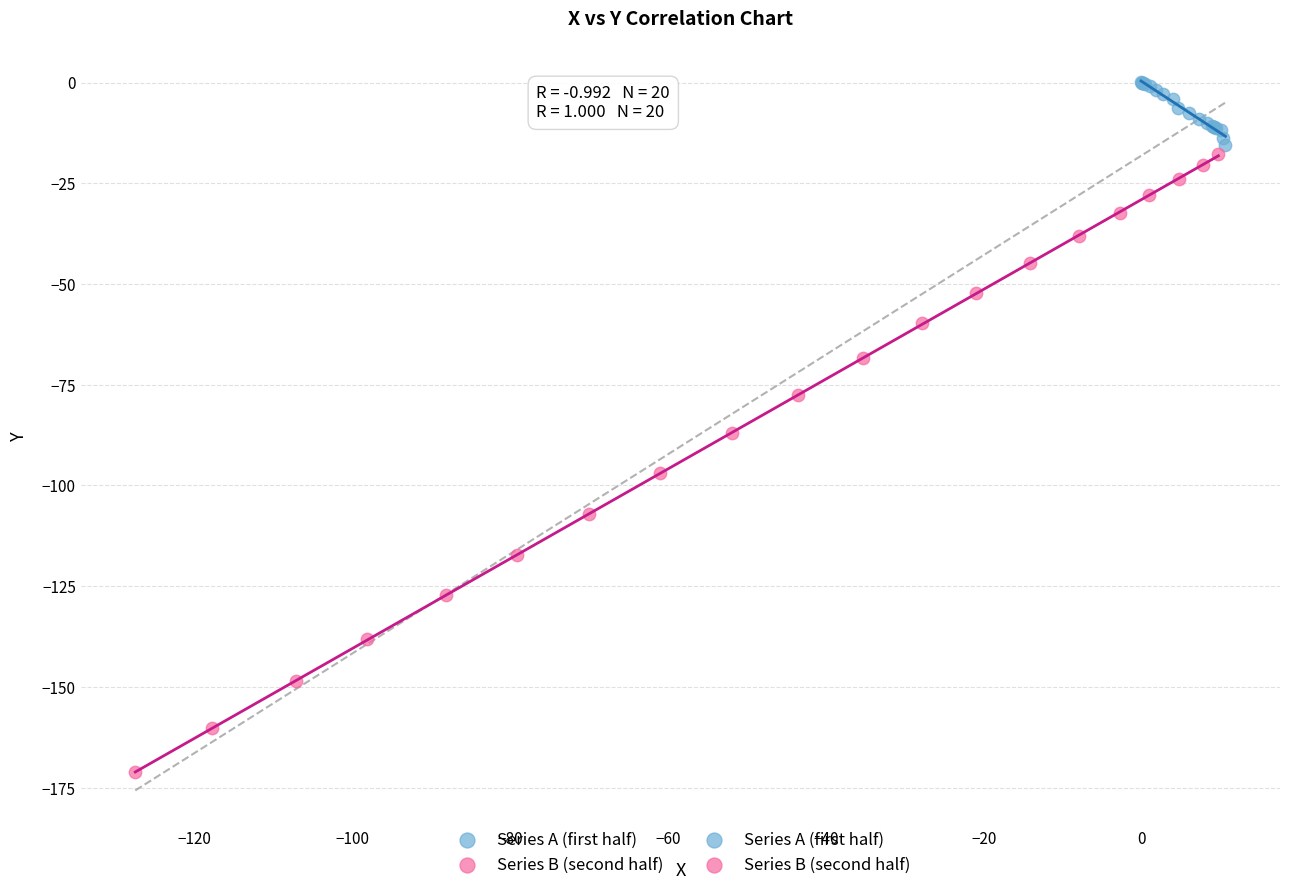

Which series reaches the maximum Y coordinate?

Series A (first half)